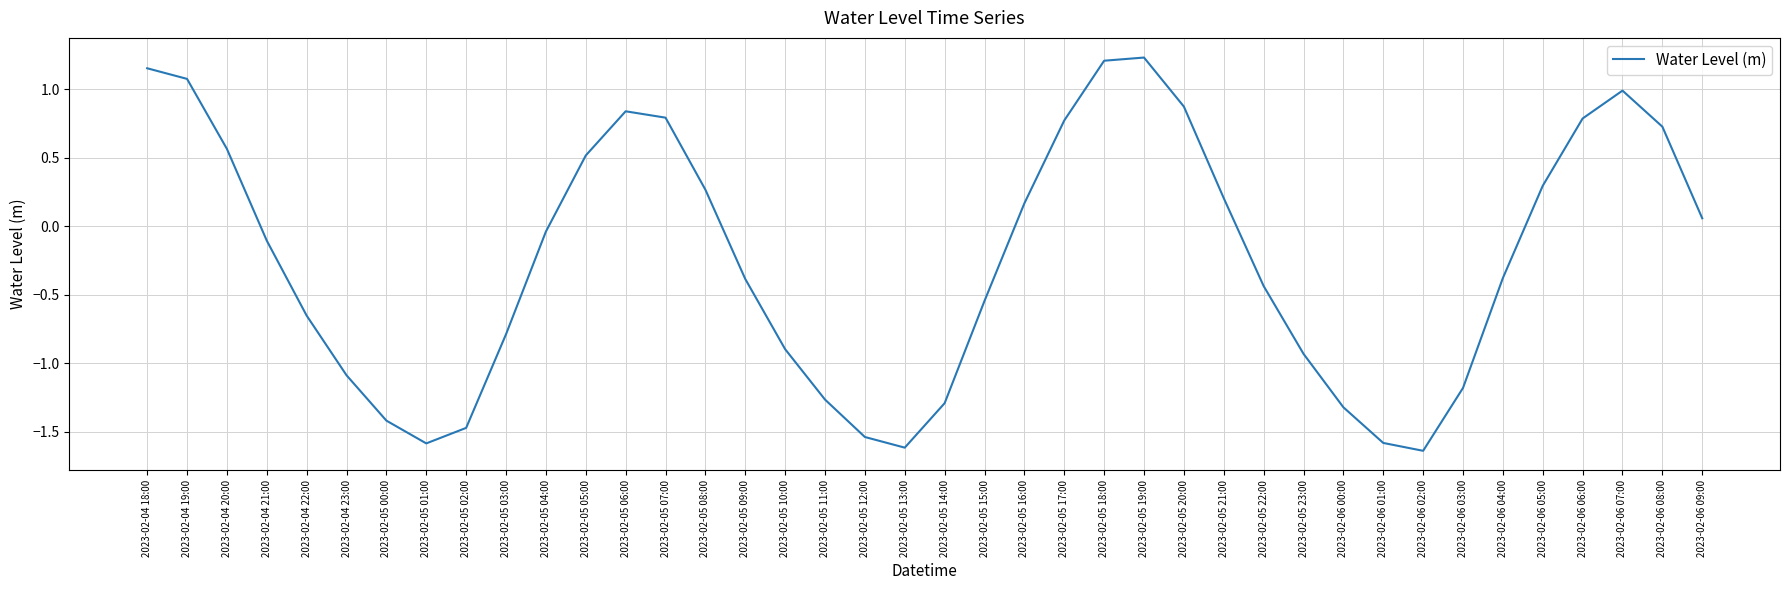

Which has a higher value, 2023-02-04 20:00 or 2023-02-05 00:00?

2023-02-04 20:00